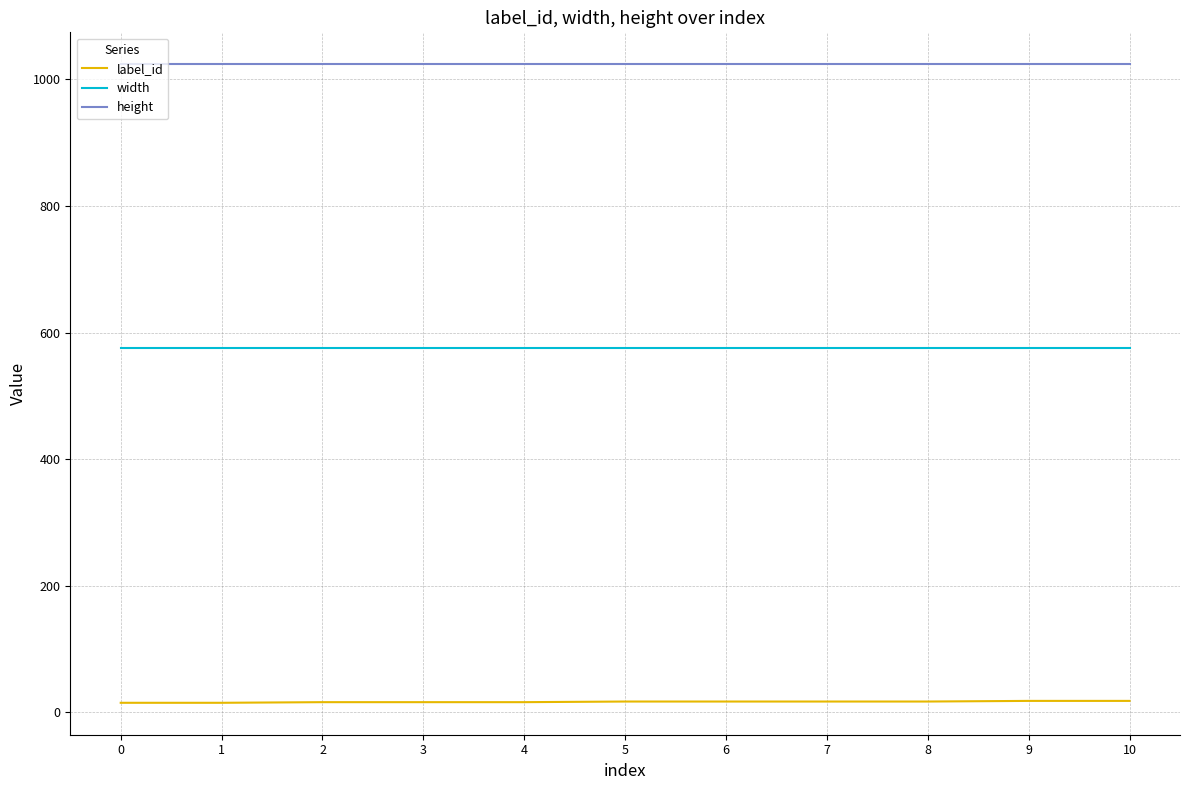

True or false: height and width intersect in this chart.

False